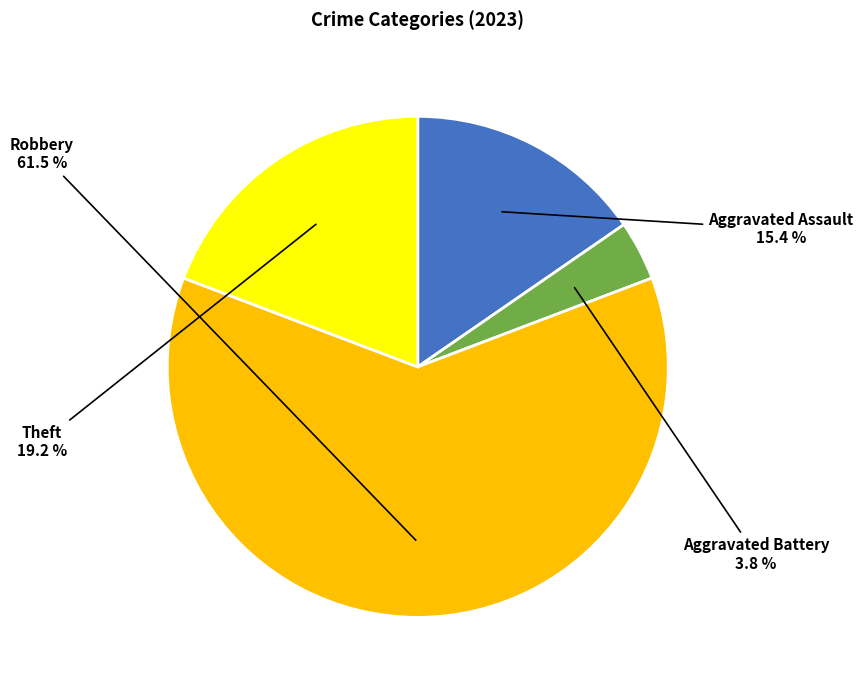

What portion of the pie excludes Aggravated Battery?

96.2%